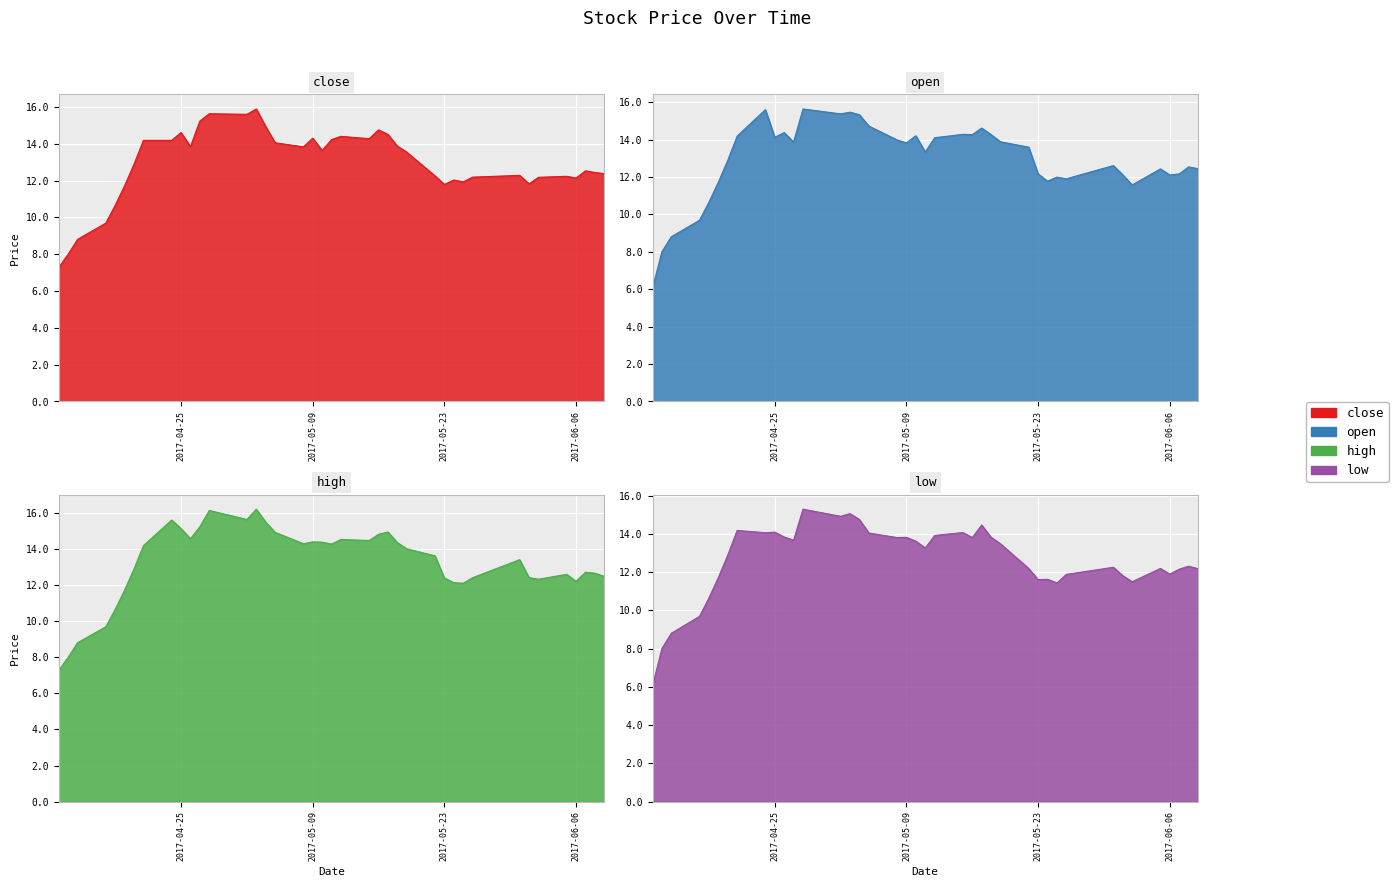

True or false: open and low intersect in this chart.

False